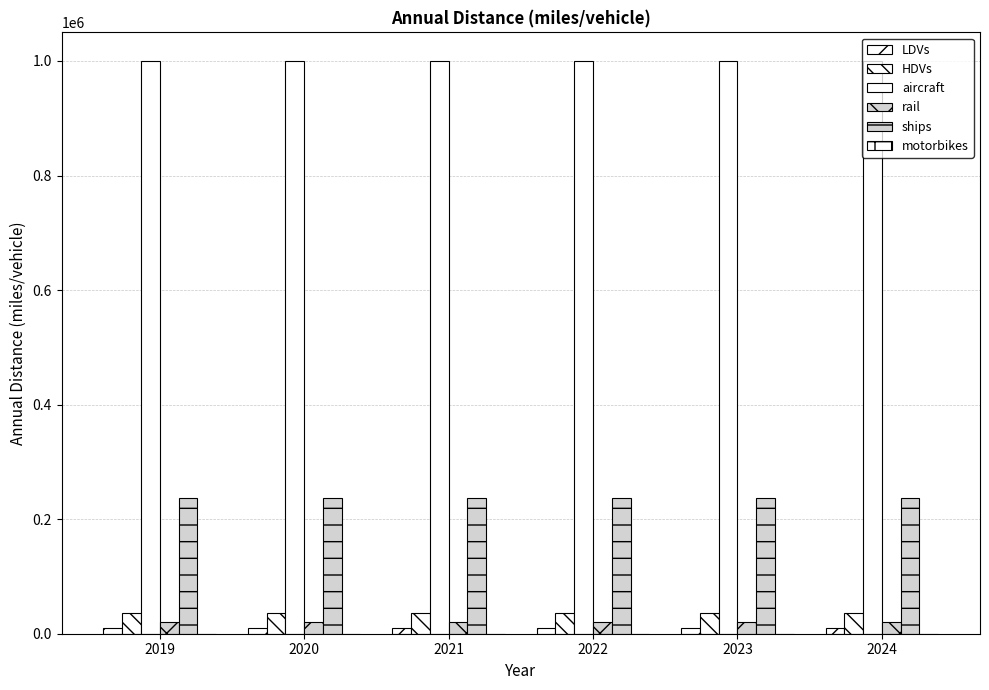

How many bars are there in each group?

5